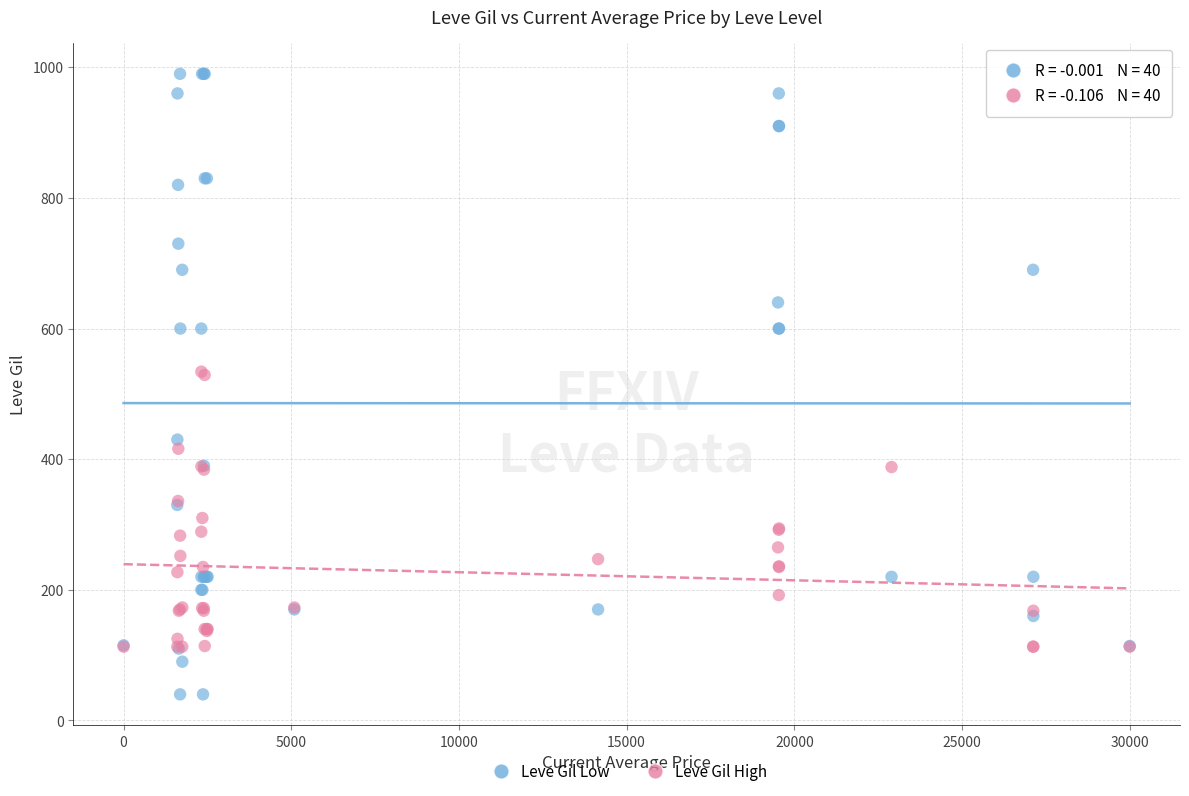

Which series has the largest Y range (max minus min)?

Leve Gil Low